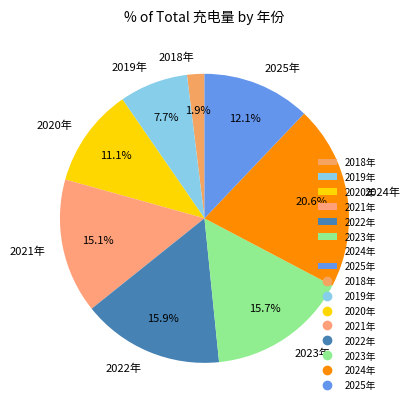

Between 2021年 and 2020年, which is larger?

2021年